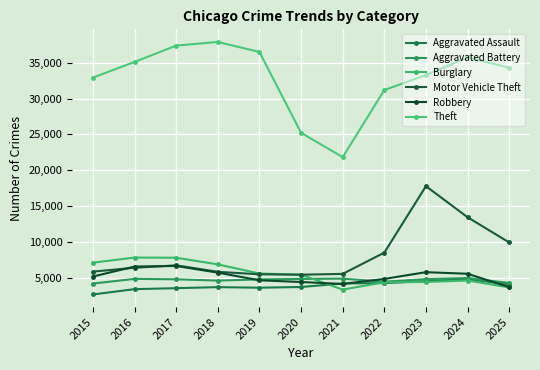

At which category is the sum across all series the highest?

2023